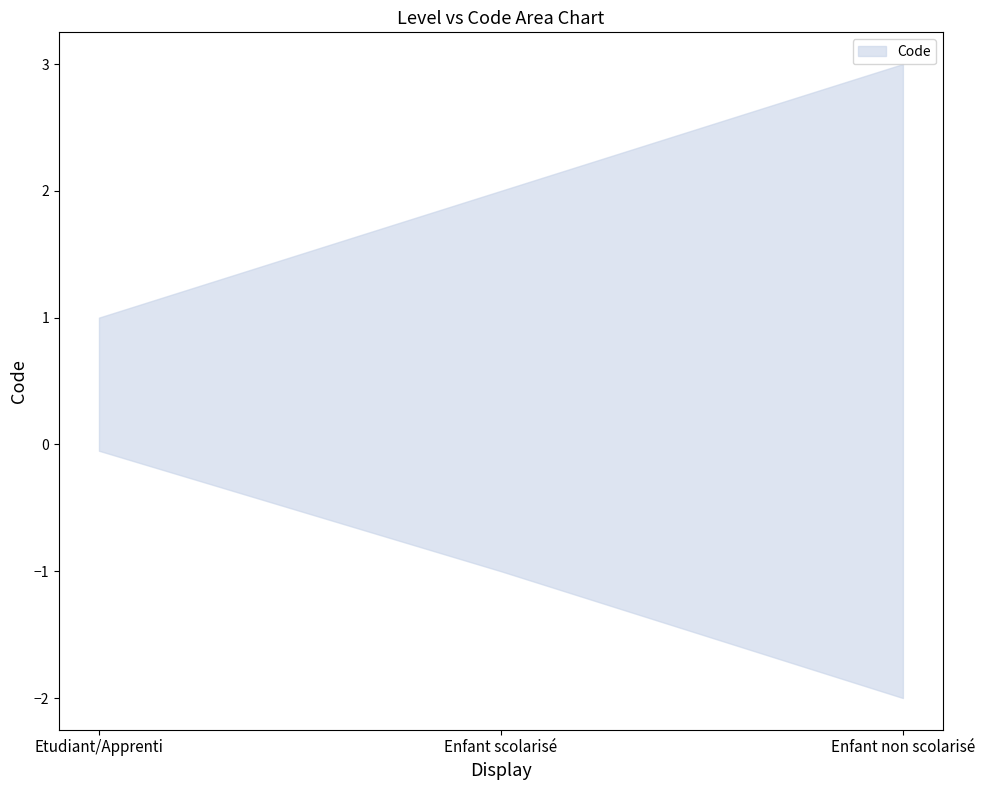

Is it true that the value at Enfant non scolarisé is 5?

False